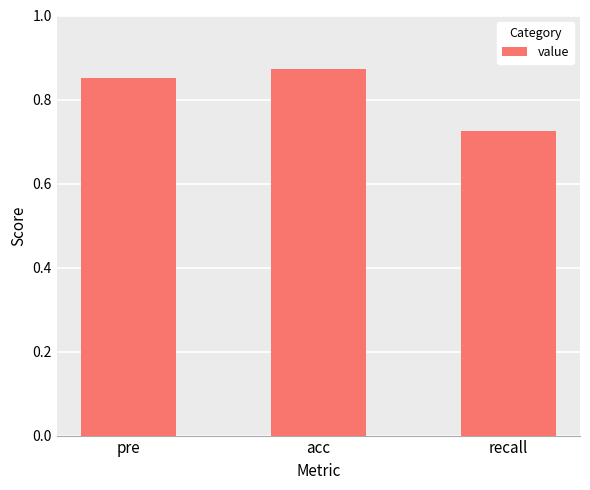

What position from the left is acc?

2